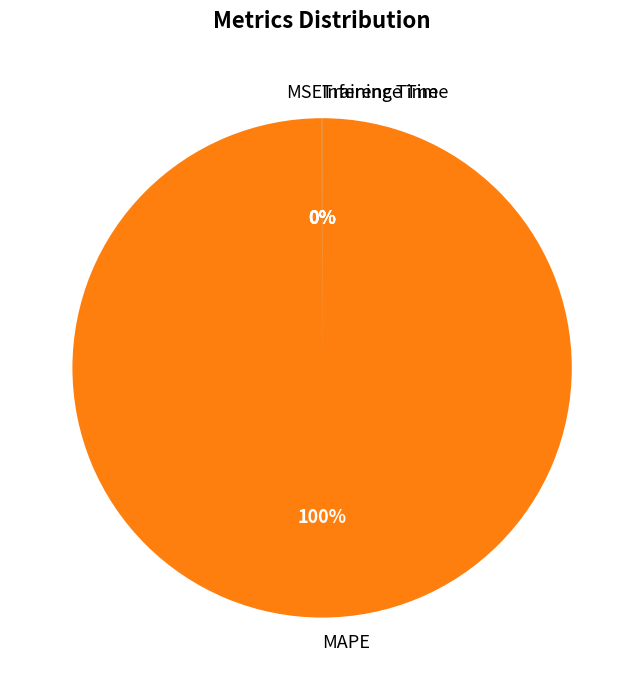

To the nearest percent, what is the average slice percentage?

25%